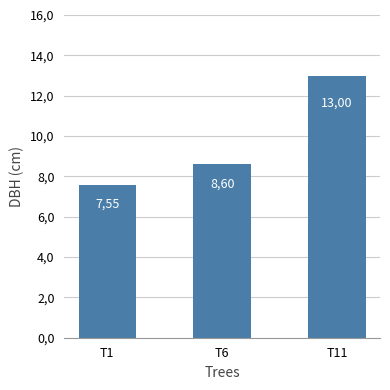

At which label is the value closest to 10?

T6